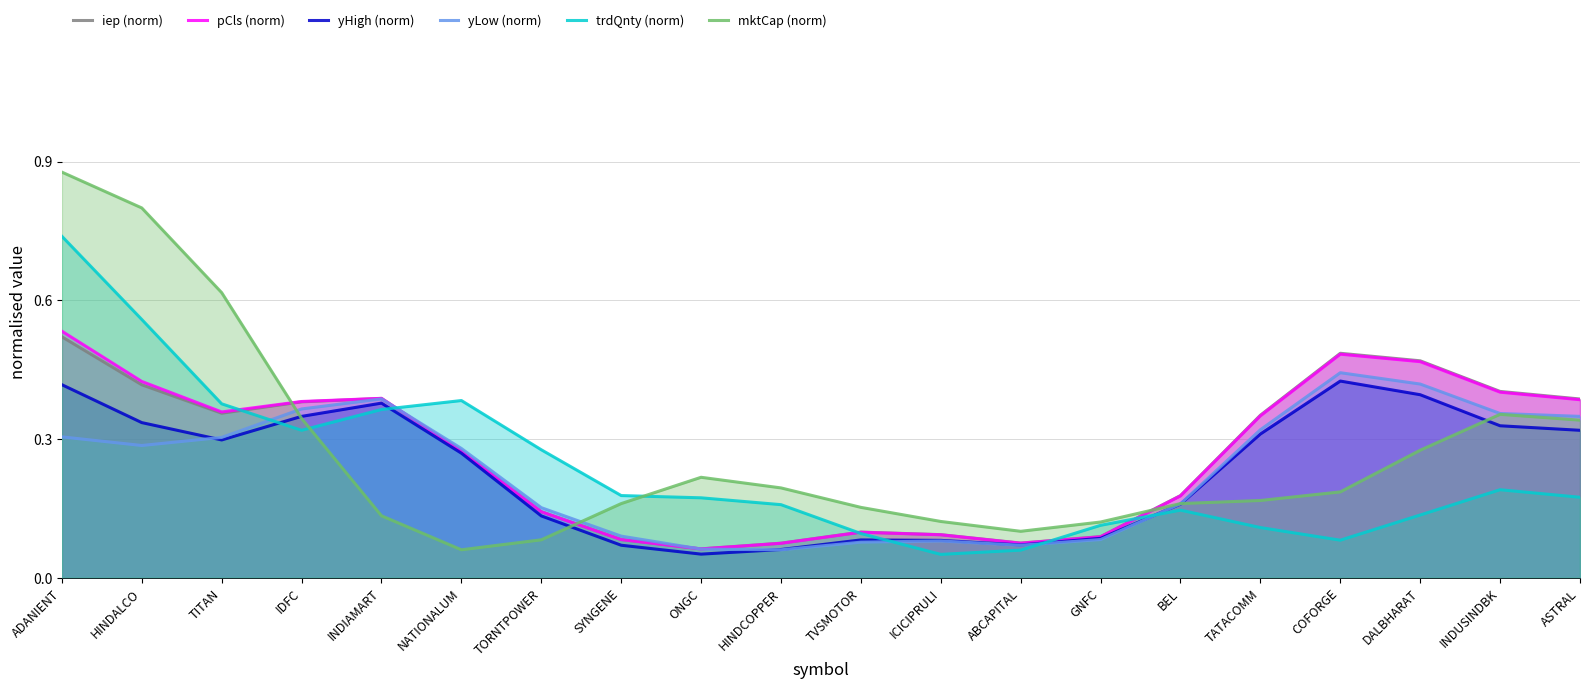

What is the difference between the maximum and minimum values in the trdQnty (norm) series?

0.7